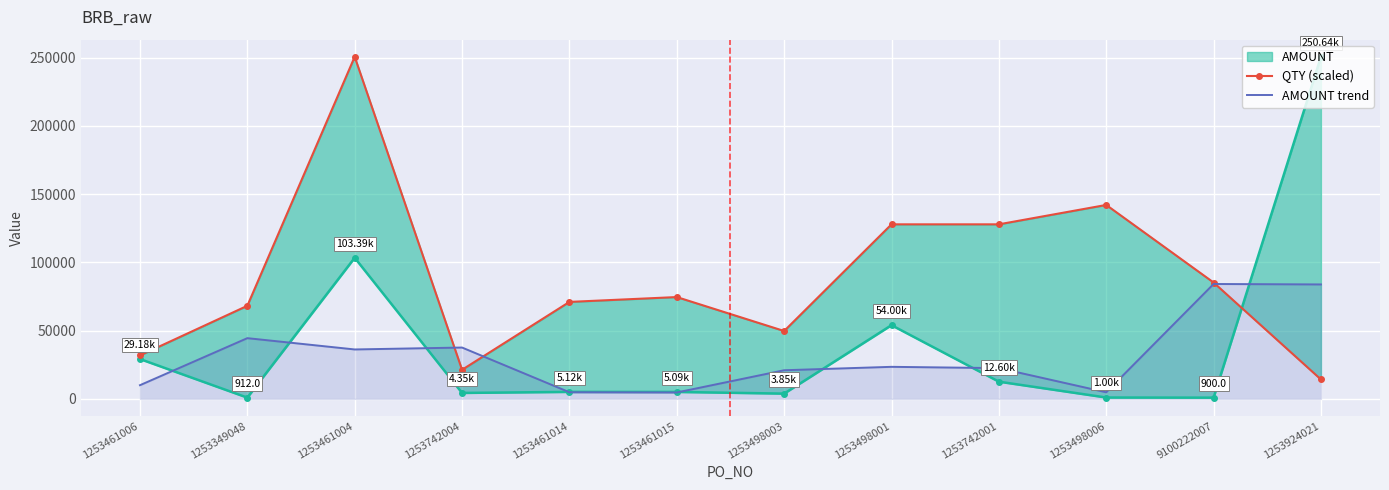

At which label is QTY (scaled) closest to 132425?

1253498001